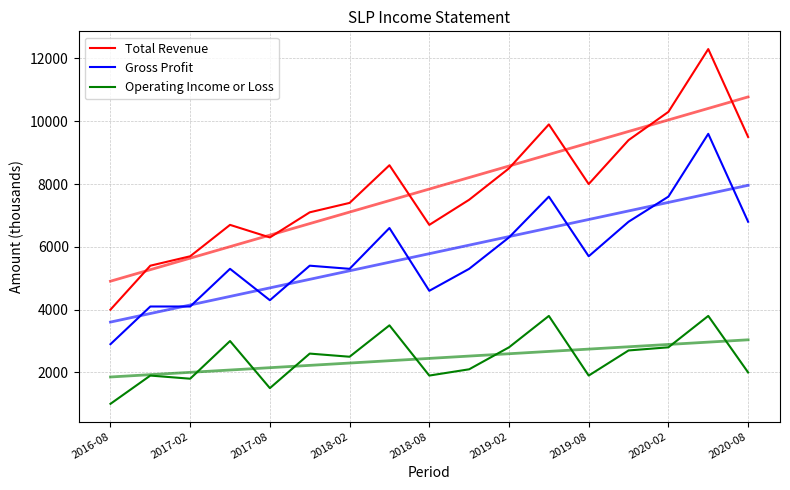

What are all the series names shown in the legend?

Total Revenue, Gross Profit, Operating Income or Loss